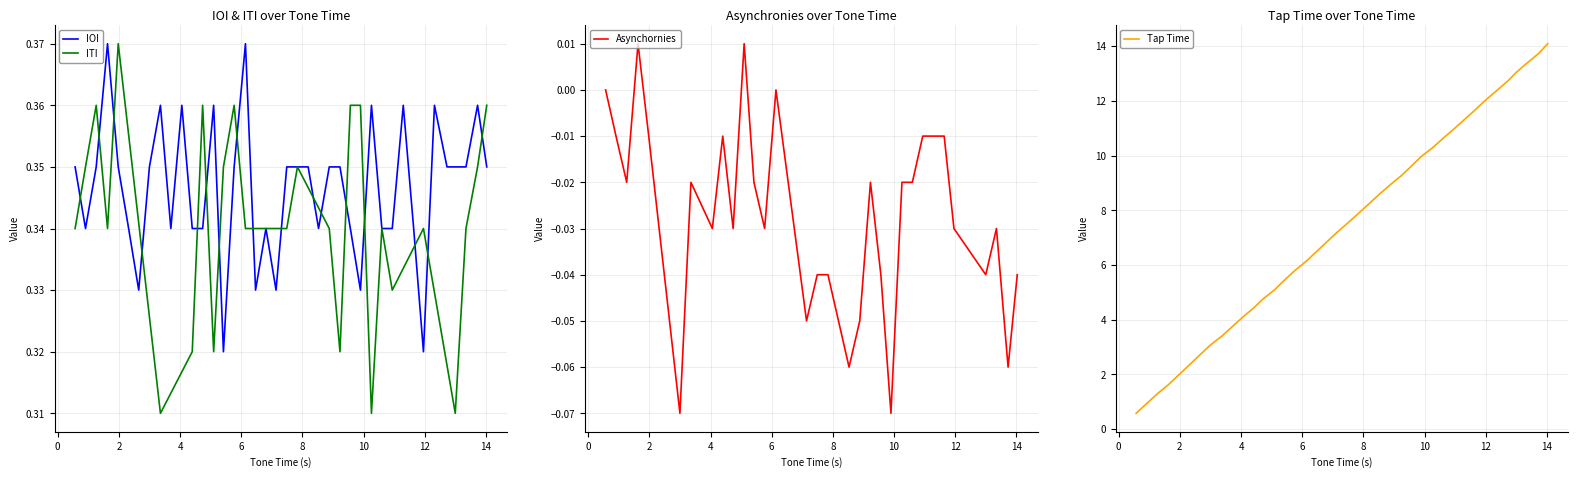

Where does the data first go above 7?

19